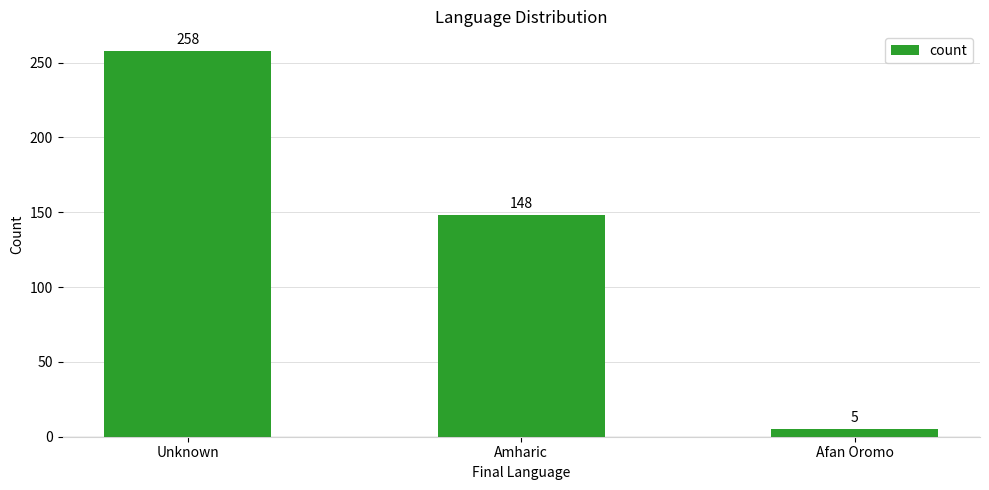

Rank the categories by value from highest to lowest.

Unknown, Amharic, Afan Oromo